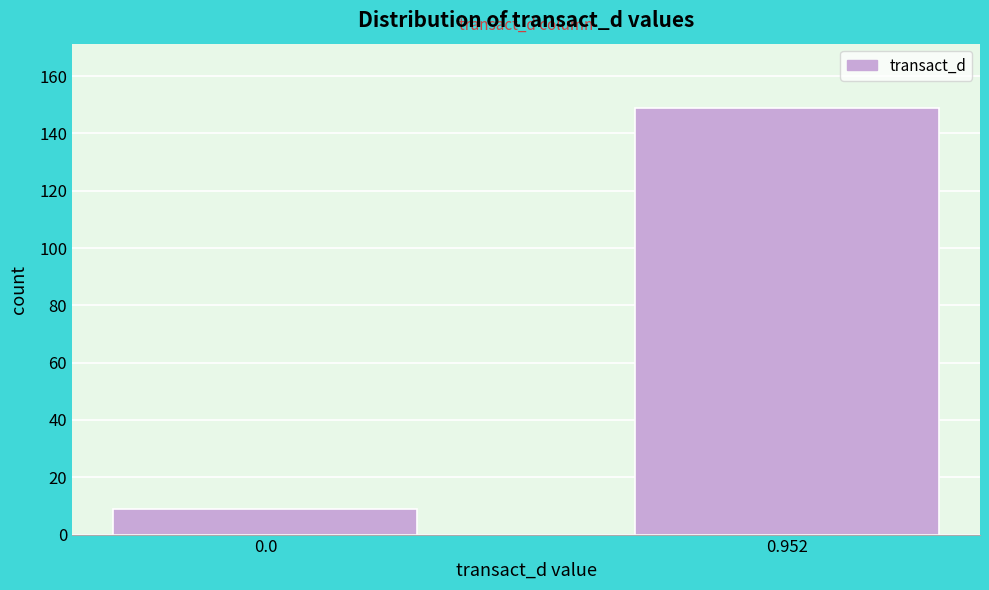

Reading left to right, list all the values displayed in this chart.

9	149